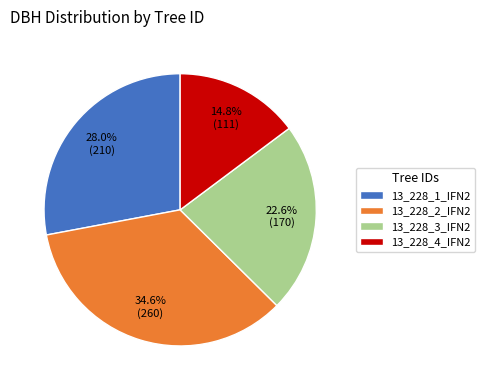

Is the sum of 13_228_3_IFN2 and 13_228_1_IFN2 greater than half?

Yes